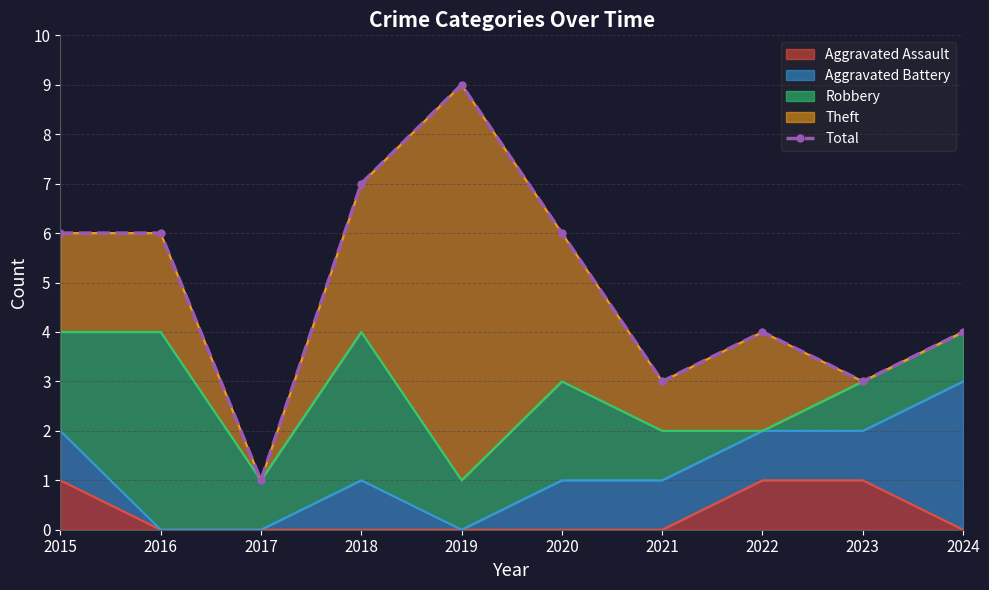

True or false: the data shows 2 at 2021.

False